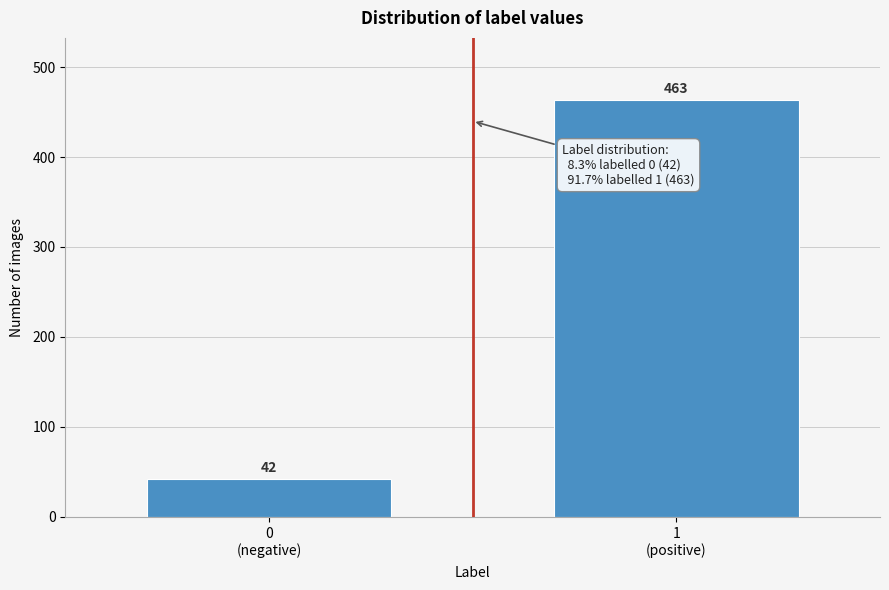

Reading left to right, transcribe all the data shown in this chart.

42	463